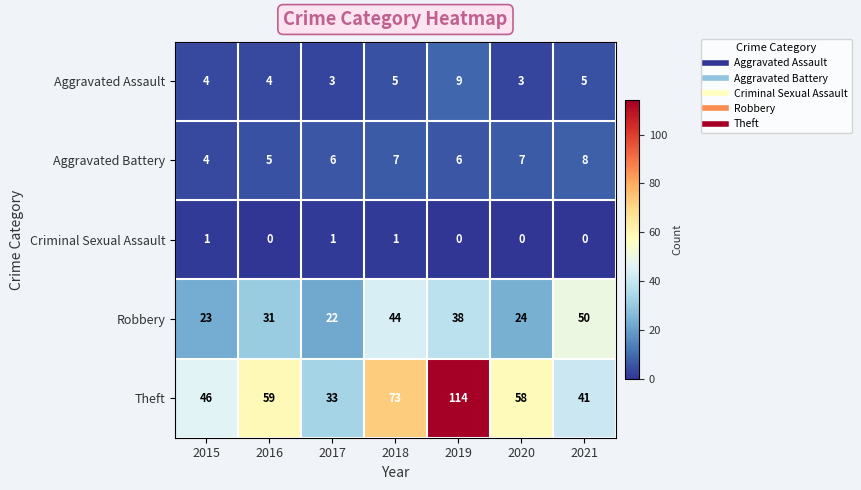

At which category is the sum across all series the highest?

2019